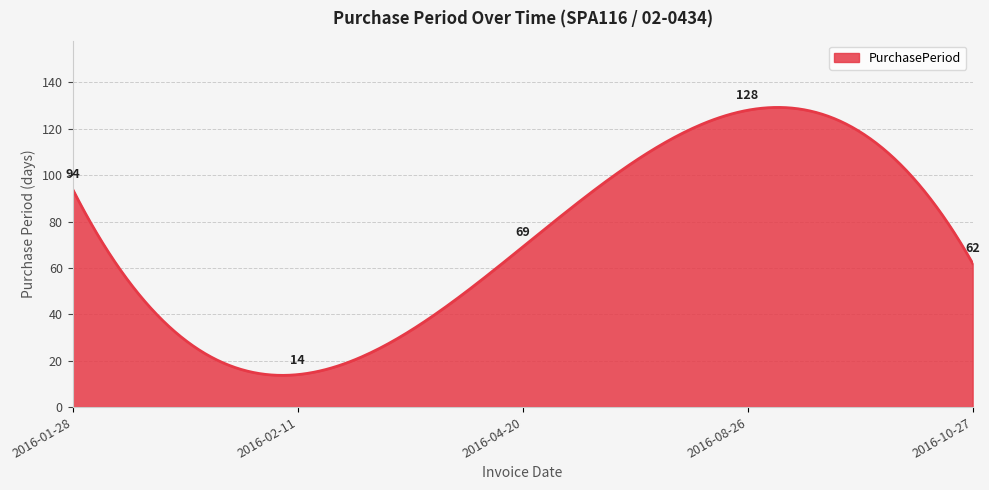

What is the difference between the maximum and minimum values?

115.5